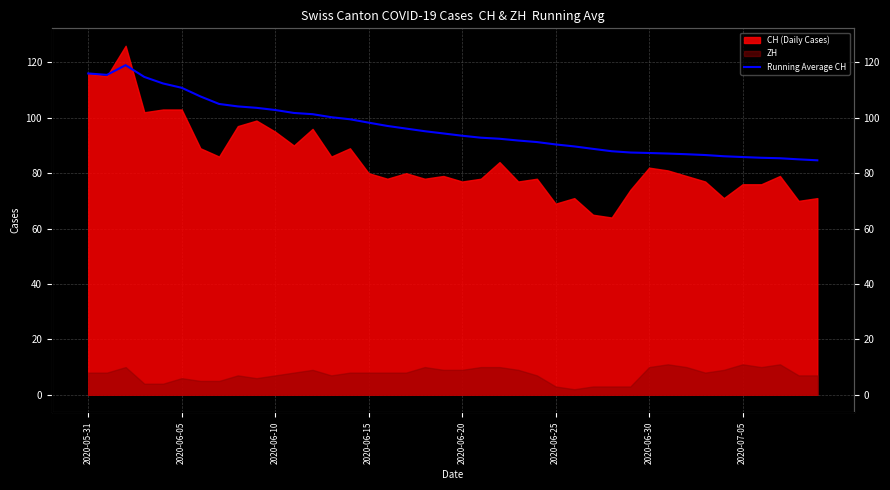

What is the value of the 19th point from the left?

95.2